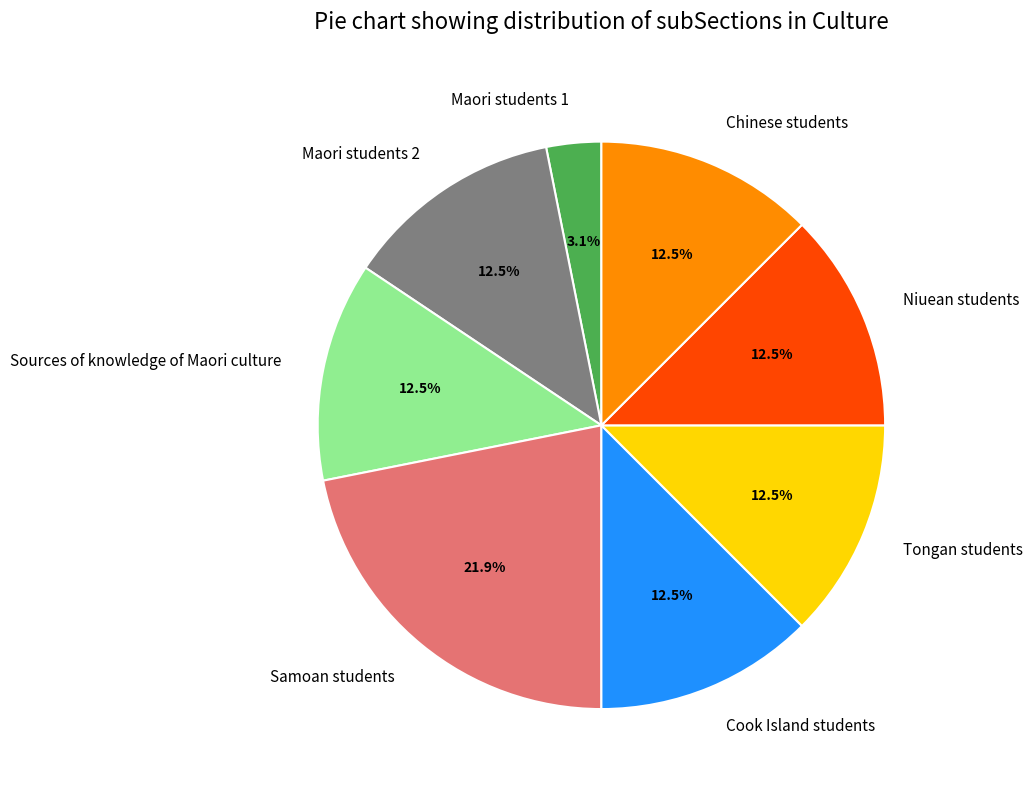

Is it true that Maori students 1 is 3% of the pie?

True